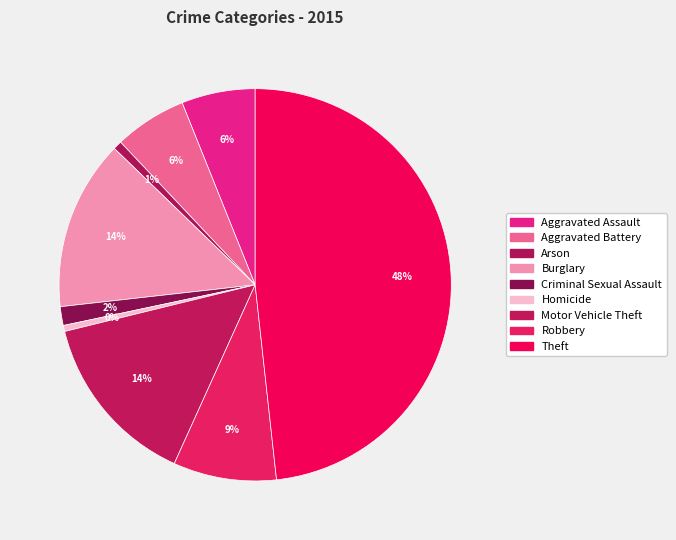

Rank the categories by value from highest to lowest.

Theft, Motor Vehicle Theft, Burglary, Robbery, Aggravated Assault, Aggravated Battery, Criminal Sexual Assault, Arson, Homicide